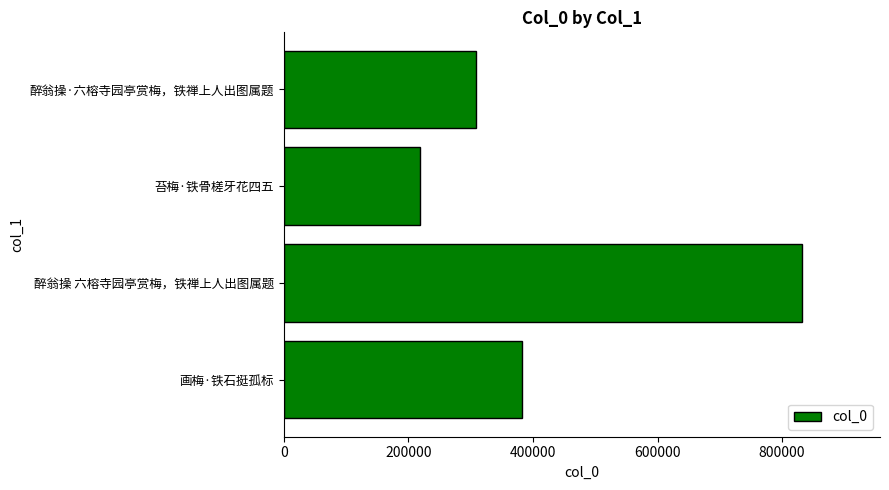

Between 醉翁操 六榕寺园亭赏梅，铁禅上人出图属题 and 画梅·铁石挺孤标, which is larger?

醉翁操 六榕寺园亭赏梅，铁禅上人出图属题